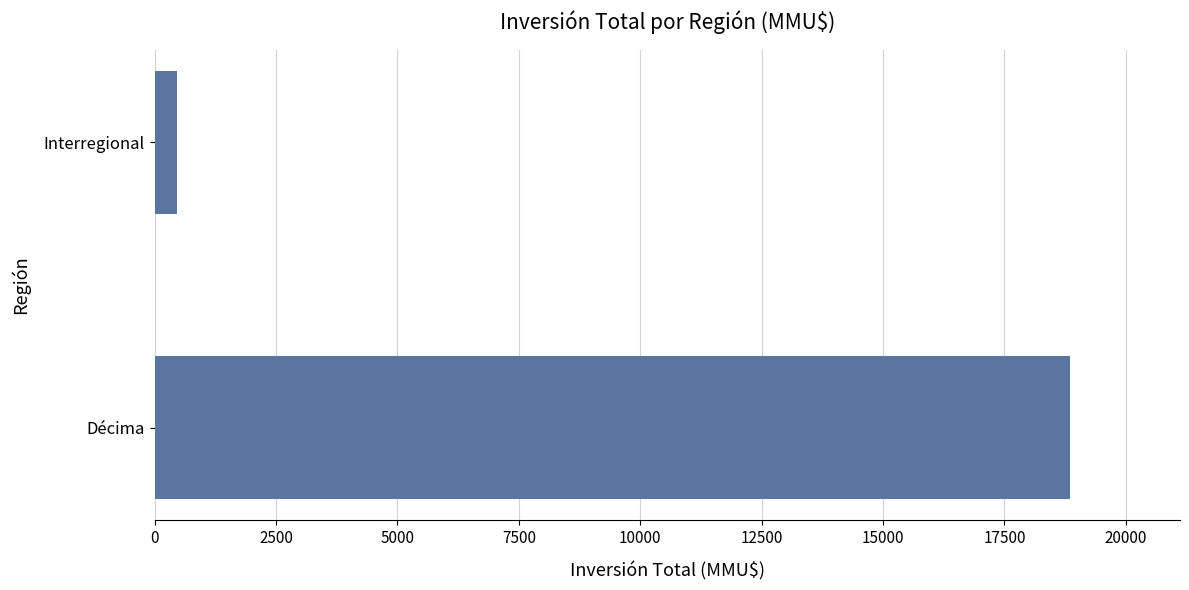

Are the bars horizontal?

Yes